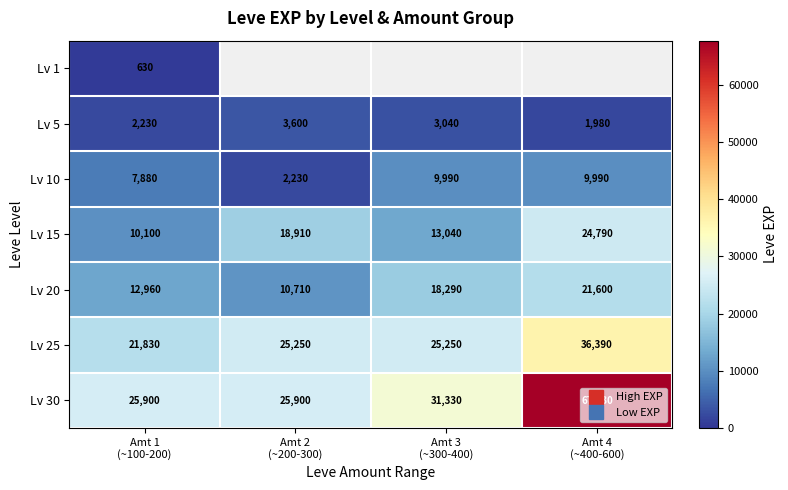

What is the difference between the maximum and minimum values in the Lv 25 series?

14560.0